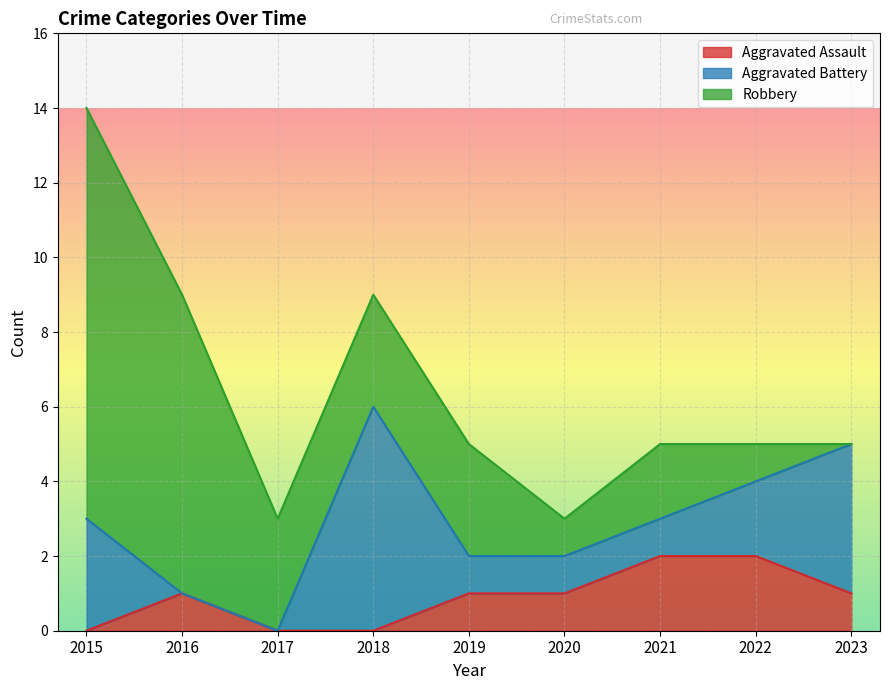

Which series has the largest total across all categories?

Robbery